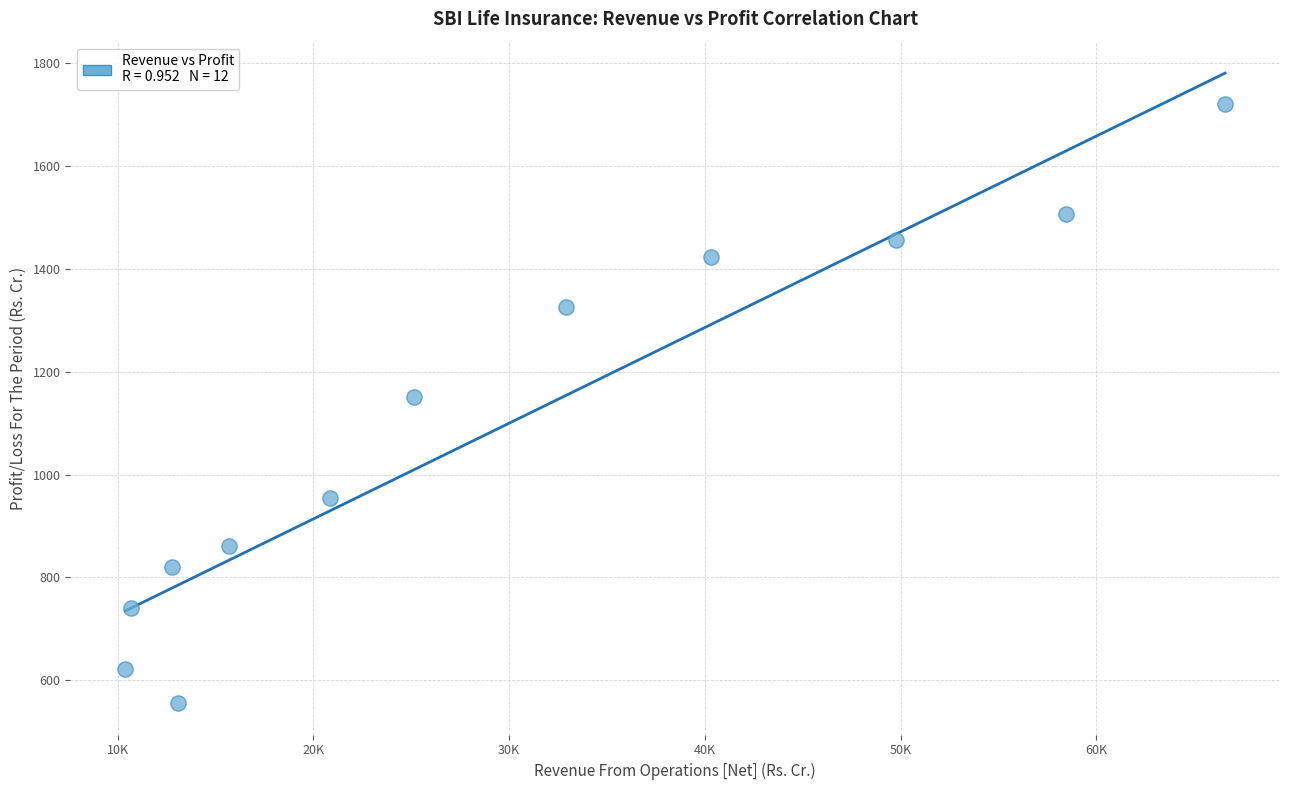

What is the average X value?

29714.5